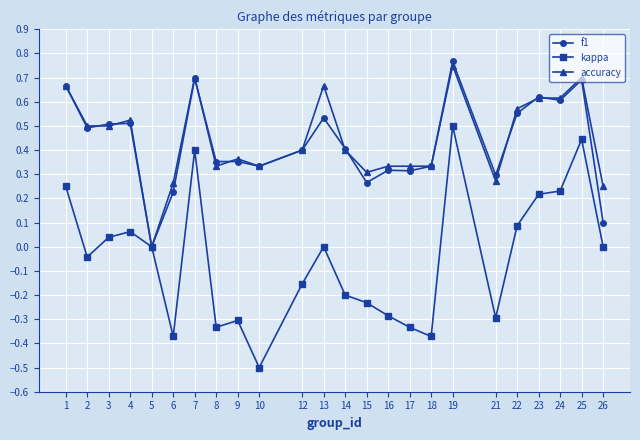

What is the smallest value displayed?

-0.5